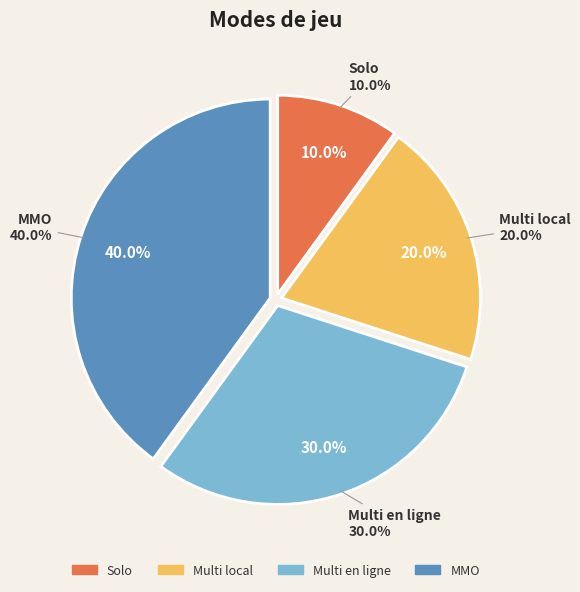

How many segments does this pie chart have?

4